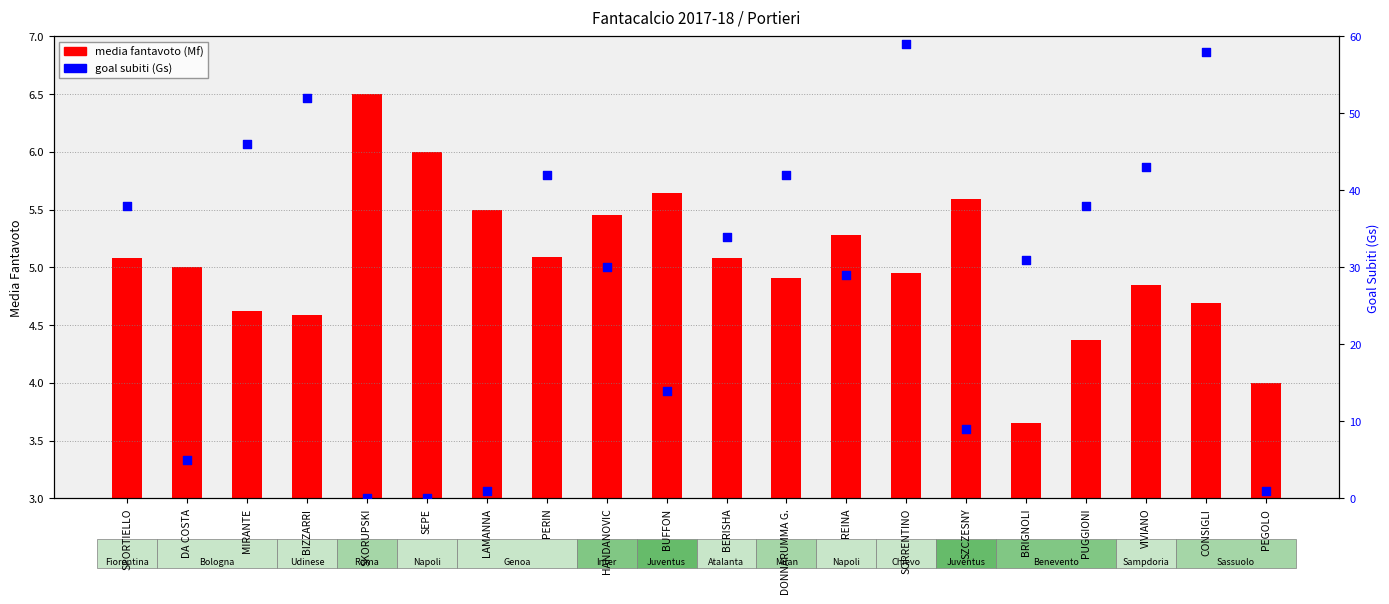

Which series has the widest spread of Y values?

goal subiti (Gs)